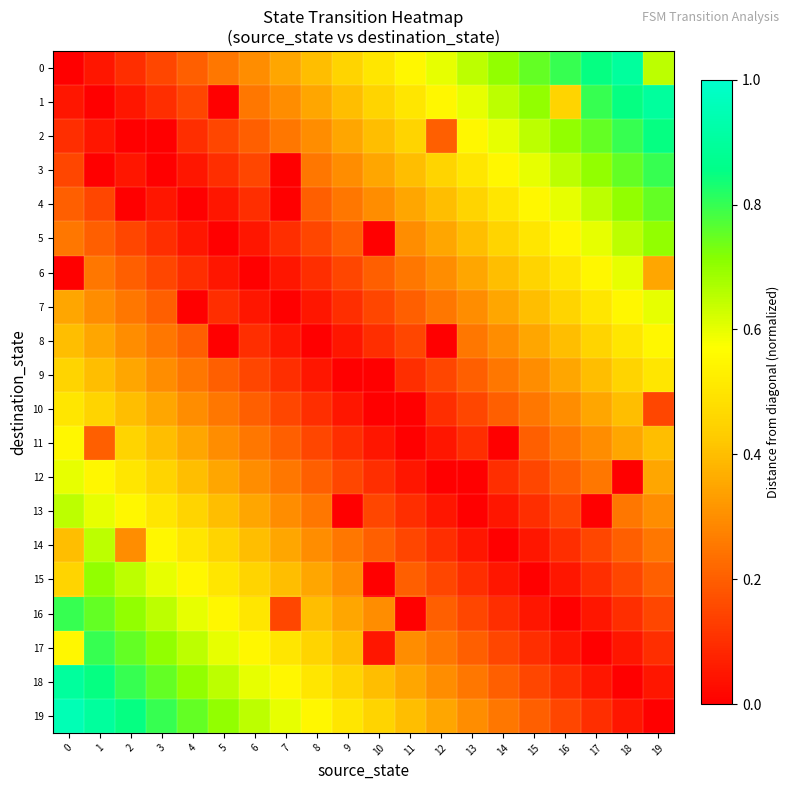

Reading right to left, transcribe all the data shown in this chart.

0: 19=0.6	18=0.9	17=0.8	16=0.8	15=0.8	14=0.7	13=0.7	12=0.6	11=0.6	10=0.5	9=0.5	8=0.4	7=0.3	6=0.3	5=0.2	4=0.2	3=0.1	2=0.1	1=0.1	0=0.0
1: 19=0.9	18=0.8	17=0.8	16=0.5	15=0.7	14=0.7	13=0.6	12=0.6	11=0.5	10=0.5	9=0.4	8=0.3	7=0.3	6=0.2	5=0.0	4=0.1	3=0.1	2=0.1	1=0.0	0=0.1
2: 19=0.8	18=0.8	17=0.8	16=0.7	15=0.7	14=0.6	13=0.6	12=0.2	11=0.5	10=0.4	9=0.3	8=0.3	7=0.2	6=0.2	5=0.1	4=0.1	3=0.0	2=0.0	1=0.1	0=0.1
3: 19=0.8	18=0.8	17=0.7	16=0.7	15=0.6	14=0.6	13=0.5	12=0.5	11=0.4	10=0.3	9=0.3	8=0.2	7=0.0	6=0.1	5=0.1	4=0.1	3=0.0	2=0.1	1=0.0	0=0.1
4: 19=0.8	18=0.7	17=0.7	16=0.6	15=0.6	14=0.5	13=0.5	12=0.4	11=0.3	10=0.3	9=0.2	8=0.2	7=0.0	6=0.1	5=0.1	4=0.0	3=0.1	2=0.0	1=0.1	0=0.2
5: 19=0.7	18=0.7	17=0.6	16=0.6	15=0.5	14=0.5	13=0.4	12=0.3	11=0.3	10=0.0	9=0.2	8=0.1	7=0.1	6=0.1	5=0.0	4=0.1	3=0.1	2=0.1	1=0.2	0=0.2
6: 19=0.4	18=0.6	17=0.6	16=0.5	15=0.5	14=0.4	13=0.3	12=0.3	11=0.2	10=0.2	9=0.1	8=0.1	7=0.1	6=0.0	5=0.1	4=0.1	3=0.1	2=0.2	1=0.2	0=0.0
7: 19=0.6	18=0.6	17=0.5	16=0.5	15=0.4	14=0.3	13=0.3	12=0.2	11=0.2	10=0.1	9=0.1	8=0.1	7=0.0	6=0.1	5=0.1	4=0.0	3=0.2	2=0.2	1=0.3	0=0.3
8: 19=0.6	18=0.5	17=0.5	16=0.4	15=0.3	14=0.3	13=0.2	12=0.0	11=0.1	10=0.1	9=0.1	8=0.0	7=0.1	6=0.1	5=0.0	4=0.2	3=0.2	2=0.3	1=0.3	0=0.4
9: 19=0.5	18=0.5	17=0.4	16=0.3	15=0.3	14=0.2	13=0.2	12=0.1	11=0.1	10=0.0	9=0.0	8=0.1	7=0.1	6=0.1	5=0.2	4=0.2	3=0.3	2=0.3	1=0.4	0=0.5
10: 19=0.2	18=0.4	17=0.3	16=0.3	15=0.2	14=0.2	13=0.1	12=0.1	11=0.0	10=0.0	9=0.1	8=0.1	7=0.1	6=0.2	5=0.2	4=0.3	3=0.3	2=0.4	1=0.5	0=0.5
11: 19=0.4	18=0.3	17=0.3	16=0.2	15=0.2	14=0.0	13=0.1	12=0.1	11=0.0	10=0.1	9=0.1	8=0.1	7=0.2	6=0.2	5=0.3	4=0.3	3=0.4	2=0.5	1=0.2	0=0.6
12: 19=0.3	18=0.0	17=0.2	16=0.2	15=0.1	14=0.1	13=0.0	12=0.0	11=0.1	10=0.1	9=0.1	8=0.2	7=0.2	6=0.3	5=0.3	4=0.4	3=0.5	2=0.5	1=0.6	0=0.6
13: 19=0.3	18=0.2	17=0.0	16=0.1	15=0.1	14=0.1	13=0.0	12=0.1	11=0.1	10=0.1	9=0.0	8=0.2	7=0.3	6=0.3	5=0.4	4=0.5	3=0.5	2=0.6	1=0.6	0=0.7
14: 19=0.2	18=0.2	17=0.1	16=0.1	15=0.1	14=0.0	13=0.1	12=0.1	11=0.1	10=0.2	9=0.2	8=0.3	7=0.3	6=0.4	5=0.5	4=0.5	3=0.6	2=0.3	1=0.7	0=0.4
15: 19=0.2	18=0.1	17=0.1	16=0.1	15=0.0	14=0.1	13=0.1	12=0.1	11=0.2	10=0.0	9=0.3	8=0.3	7=0.4	6=0.5	5=0.5	4=0.6	3=0.6	2=0.7	1=0.7	0=0.5
16: 19=0.1	18=0.1	17=0.1	16=0.0	15=0.1	14=0.1	13=0.1	12=0.2	11=0.0	10=0.3	9=0.3	8=0.4	7=0.2	6=0.5	5=0.6	4=0.6	3=0.7	2=0.7	1=0.8	0=0.8
17: 19=0.1	18=0.1	17=0.0	16=0.1	15=0.1	14=0.1	13=0.2	12=0.2	11=0.3	10=0.0	9=0.4	8=0.5	7=0.5	6=0.6	5=0.6	4=0.7	3=0.7	2=0.8	1=0.8	0=0.6
18: 19=0.1	18=0.0	17=0.1	16=0.1	15=0.1	14=0.2	13=0.2	12=0.3	11=0.3	10=0.4	9=0.5	8=0.5	7=0.6	6=0.6	5=0.7	4=0.7	3=0.8	2=0.8	1=0.8	0=0.9
19: 19=0.0	18=0.1	17=0.1	16=0.1	15=0.2	14=0.2	13=0.3	12=0.3	11=0.4	10=0.5	9=0.5	8=0.6	7=0.6	6=0.7	5=0.7	4=0.8	3=0.8	2=0.8	1=0.9	0=0.9